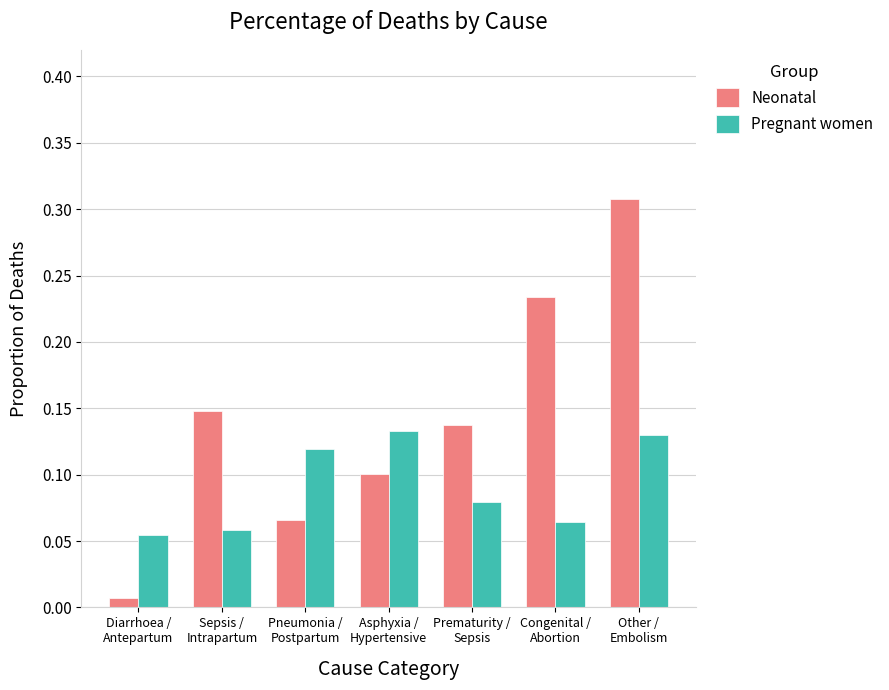

Which series has the largest range (max minus min)?

Neonatal